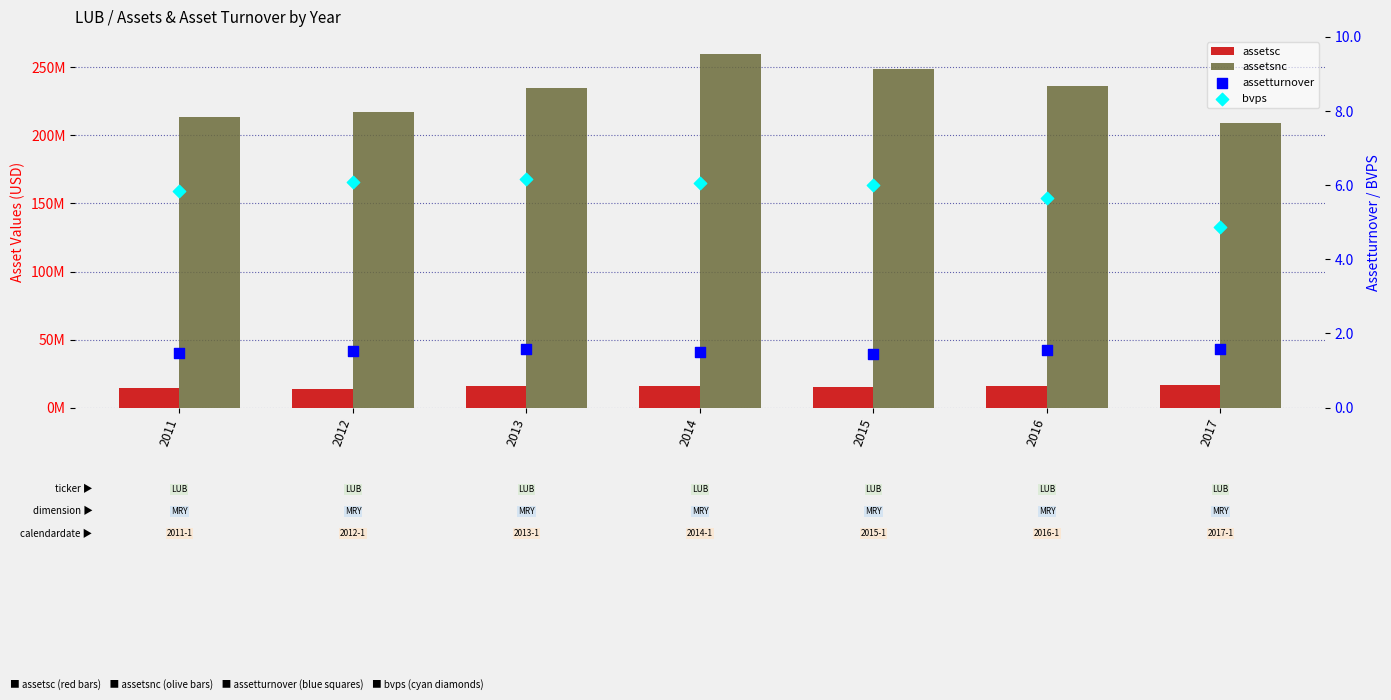

Which series has the largest Y range (max minus min)?

assetsnc